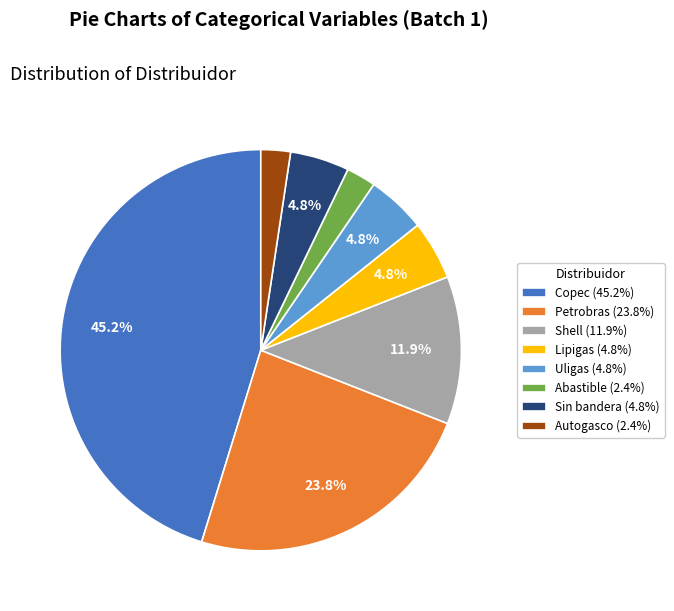

Is there a majority slice in this chart?

No